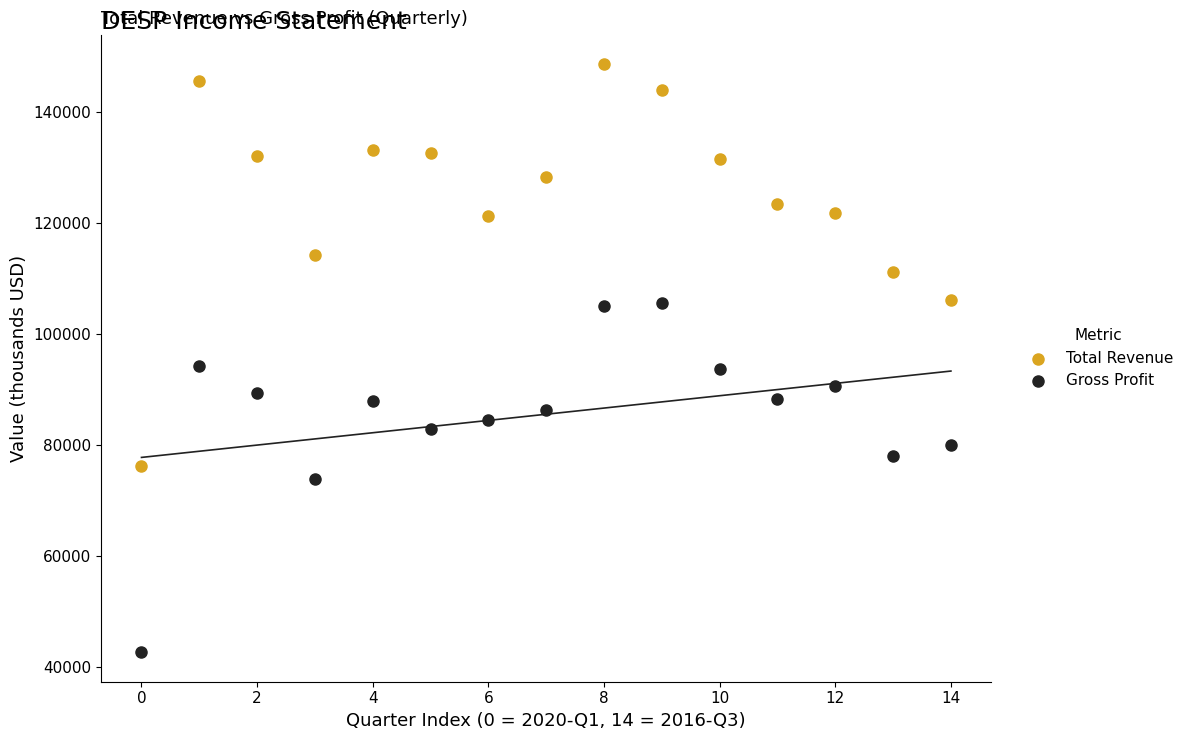

Which series has the largest Y range (max minus min)?

Total Revenue